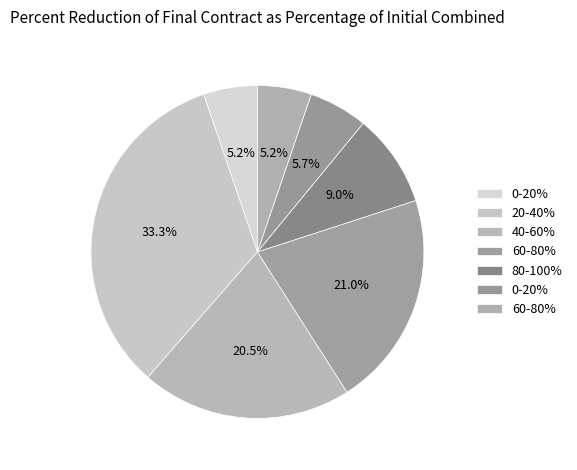

How many segments does this pie chart have?

7